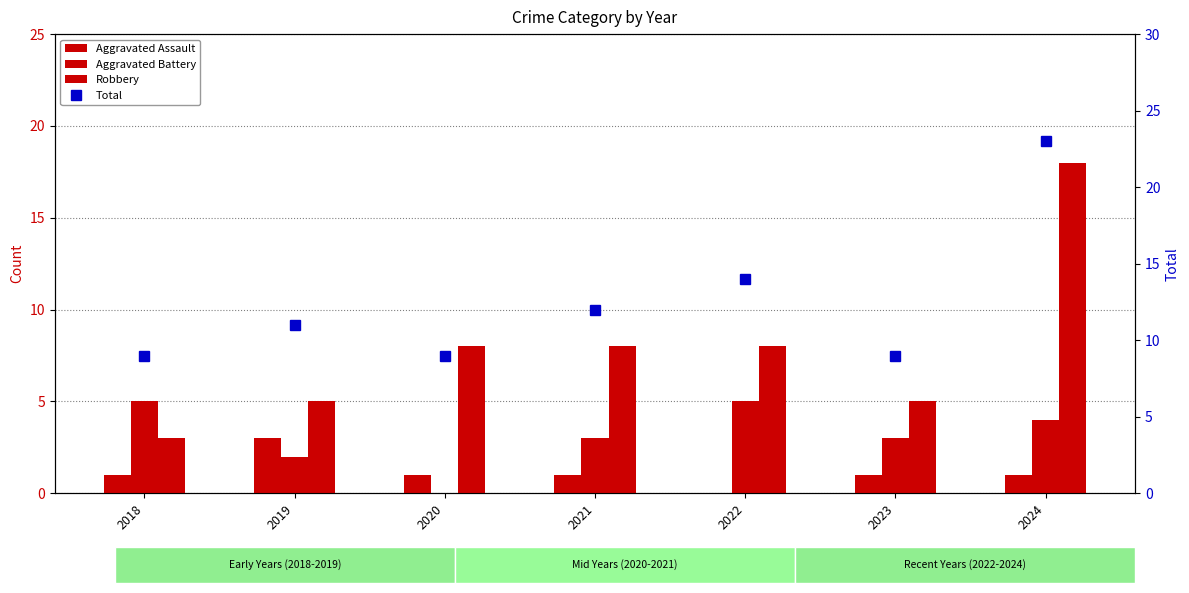

Reading left to right, extract all data points from this chart.

Aggravated Assault: 1	3	1	1	0	1	1
Aggravated Battery: 5	2	0	3	5	3	4
Robbery: 3	5	8	8	8	5	18
Total: 9	11	9	12	14	9	23